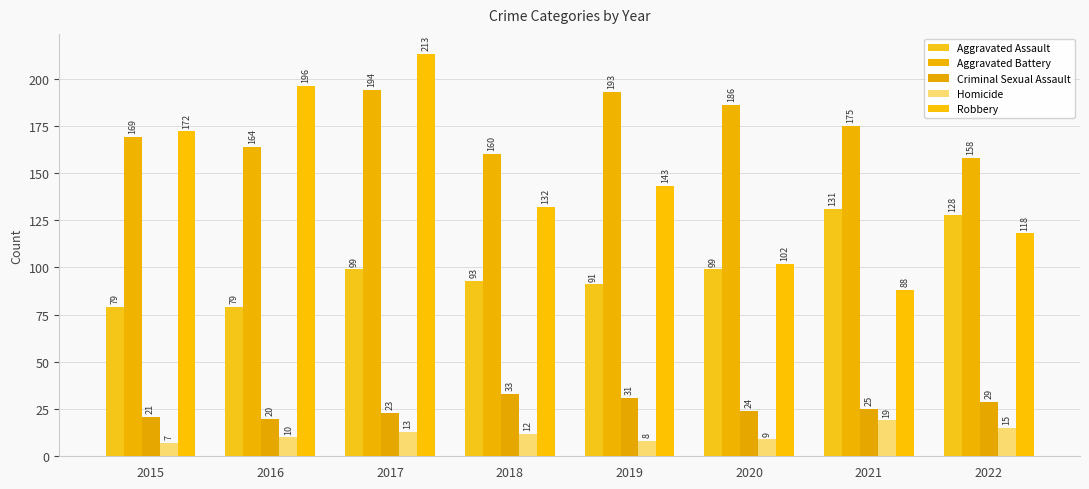

What is the minimum value shown in the chart?

7